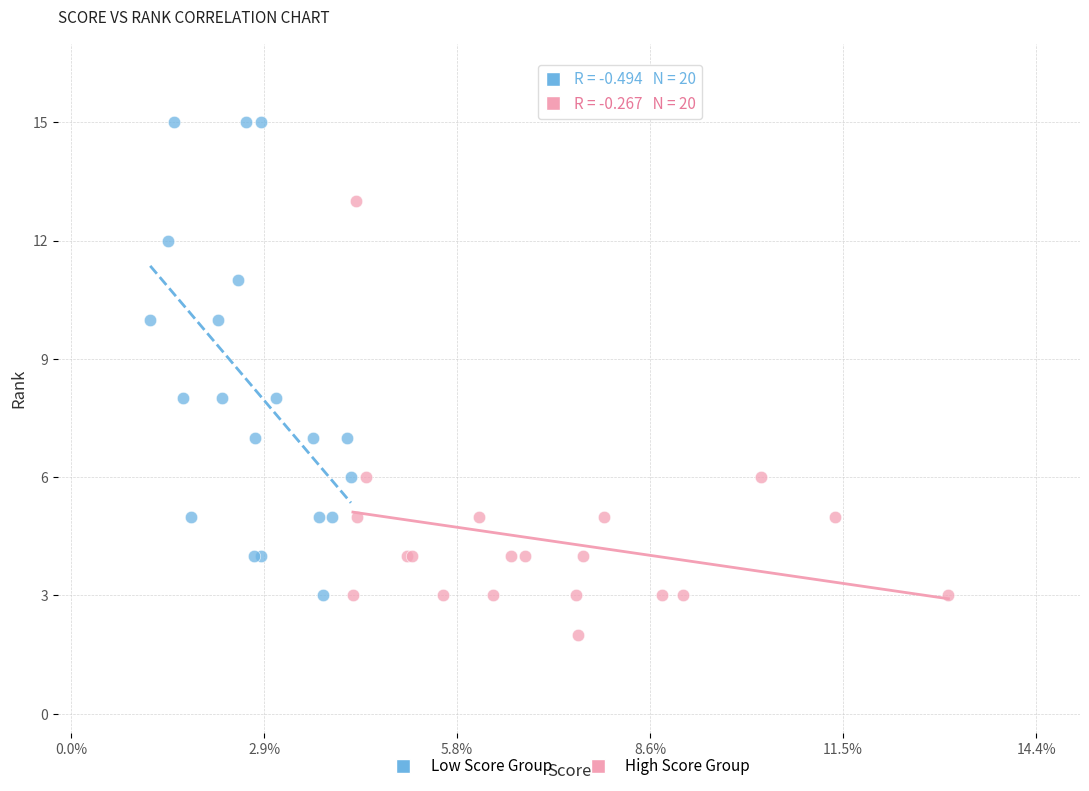

Which series contains the lowest Y value?

High Score Group